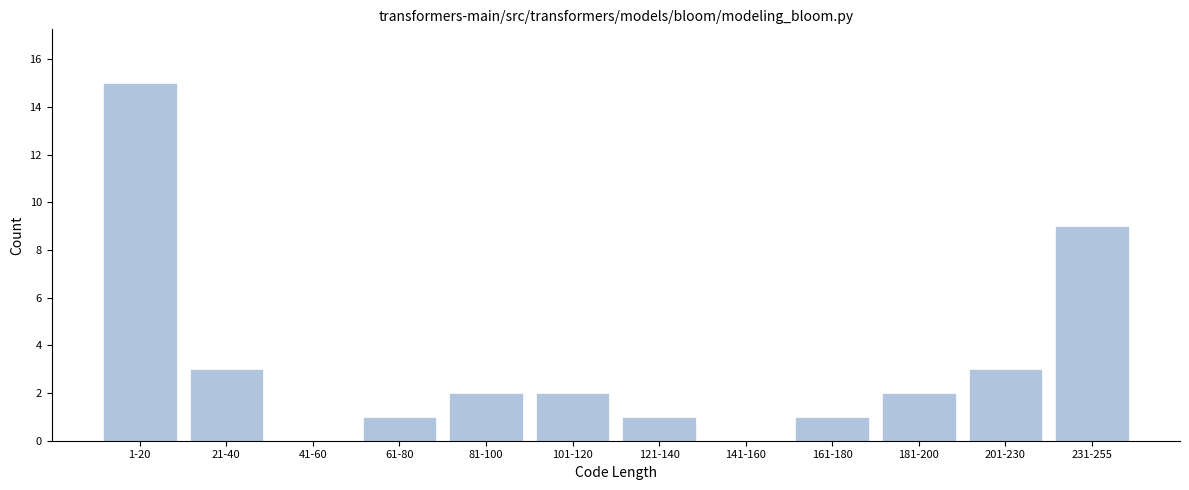

Reading left to right, list all the values displayed in this chart.

1-20=15	21-40=3	41-60=0	61-80=1	81-100=2	101-120=2	121-140=1	141-160=0	161-180=1	181-200=2	201-230=3	231-255=9